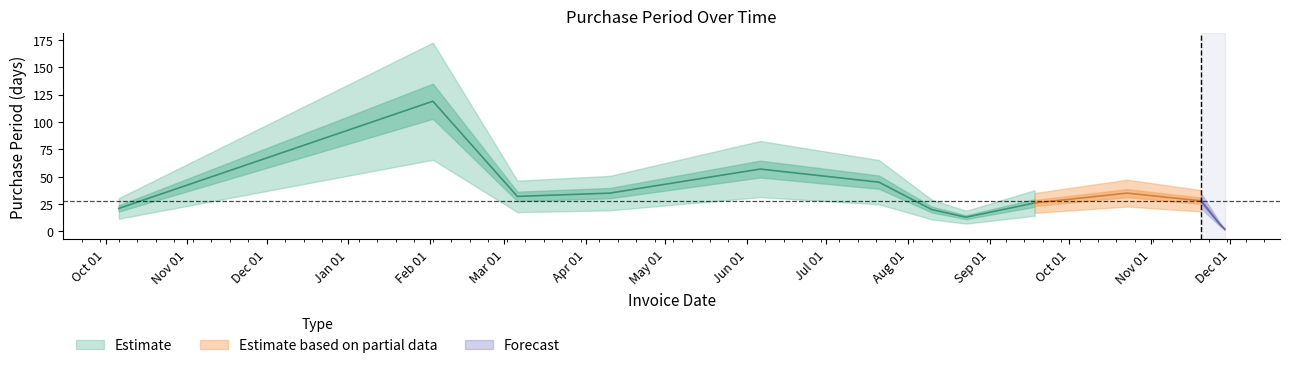

How many lines are shown in the chart?

1